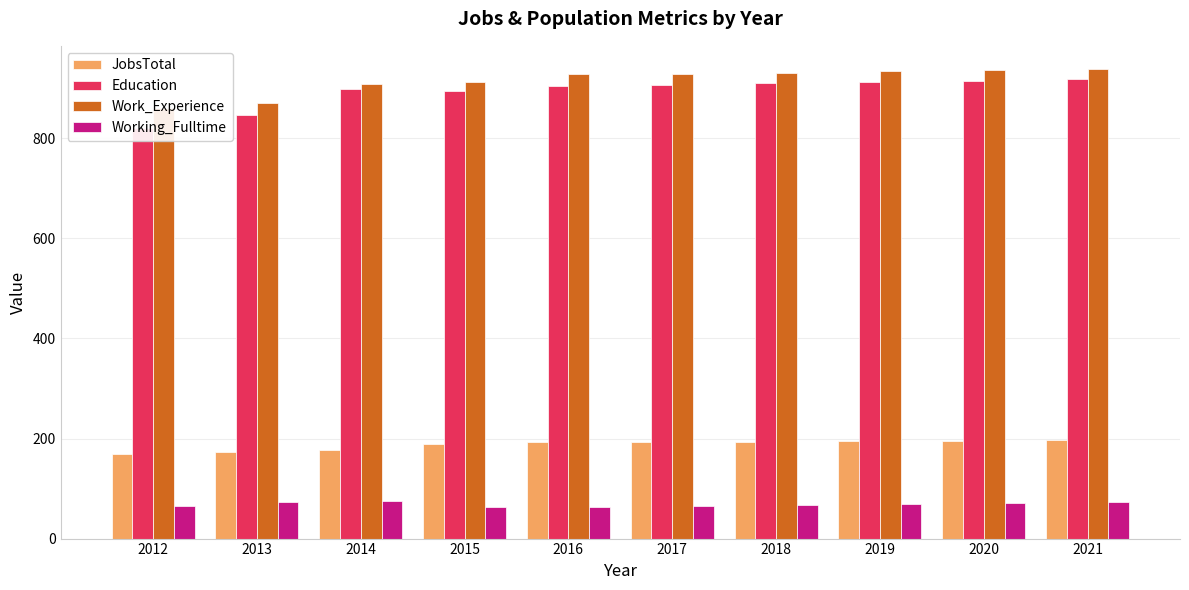

At 2019, list the series in order from largest to smallest.

Work_Experience, Education, JobsTotal, Working_Fulltime